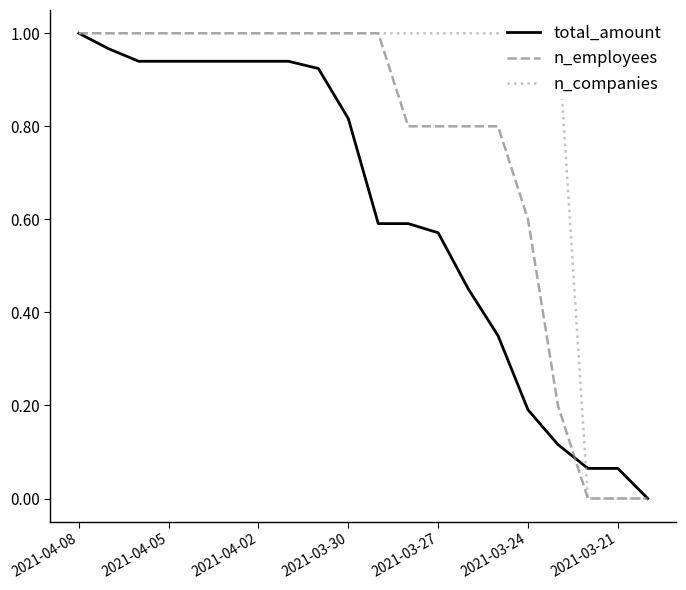

At which label does total_amount reach its peak?

2021-04-08